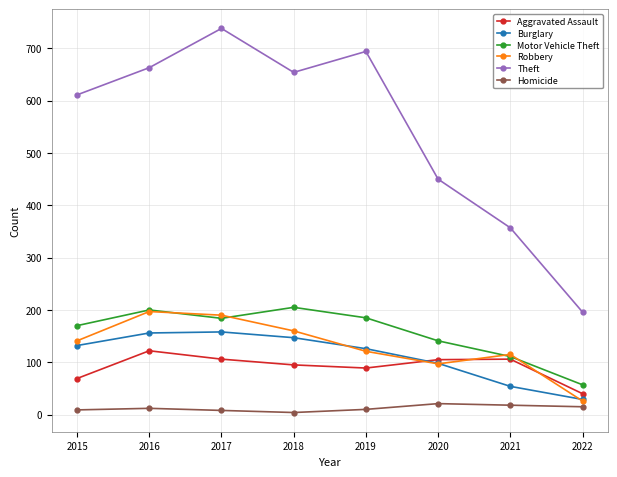

What is the approximate value of Motor Vehicle Theft at 2022?

57